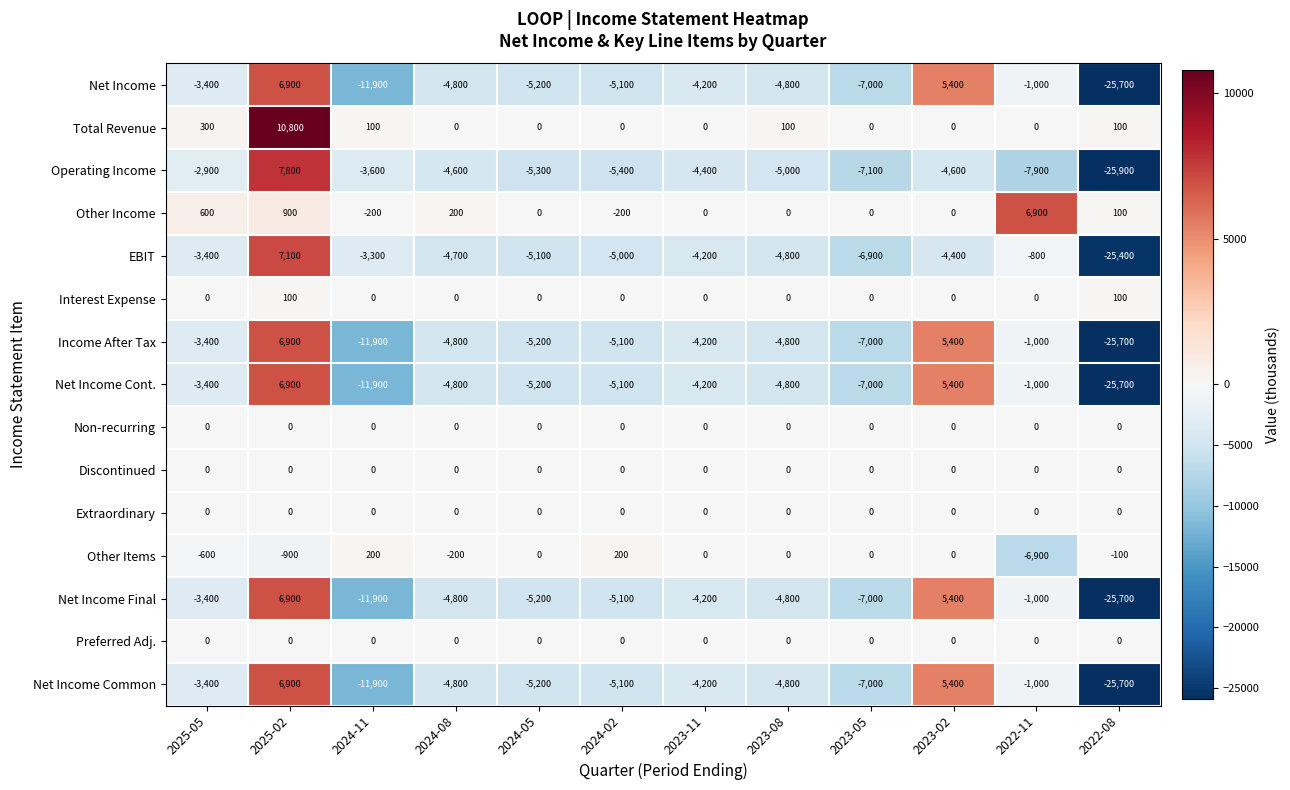

Count the number of categories in the chart.

12